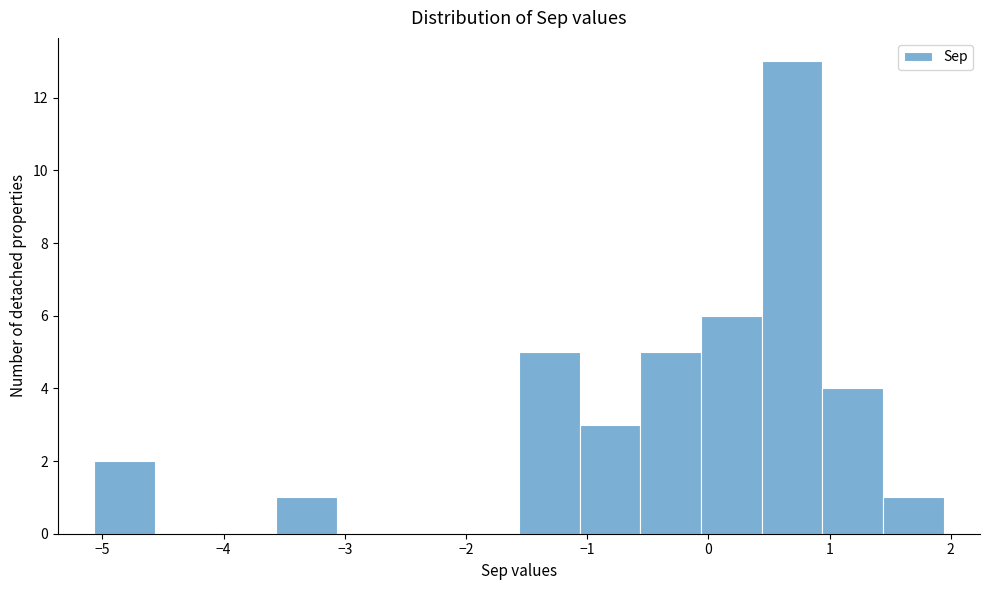

Reading left to right, transcribe this chart: for each bar, give the range it covers on the x-axis and its height. Neither the bar edges nor the heights are printed on the chart, so give them approximately, as read against the axes.

-5.1 to -4.6: 2
-4.6 to -4.1: 0
-4.1 to -3.6: 0
-3.6 to -3.1: 1
-3.1 to -2.6: 0
-2.6 to -2.1: 0
-2.1 to -1.6: 0
-1.6 to -1.1: 5
-1.1 to -0.6: 3
-0.6 to -0.1: 5
-0.1 to 0.4: 6
0.4 to 0.9: 13
0.9 to 1.4: 4
1.4 to 1.9: 1